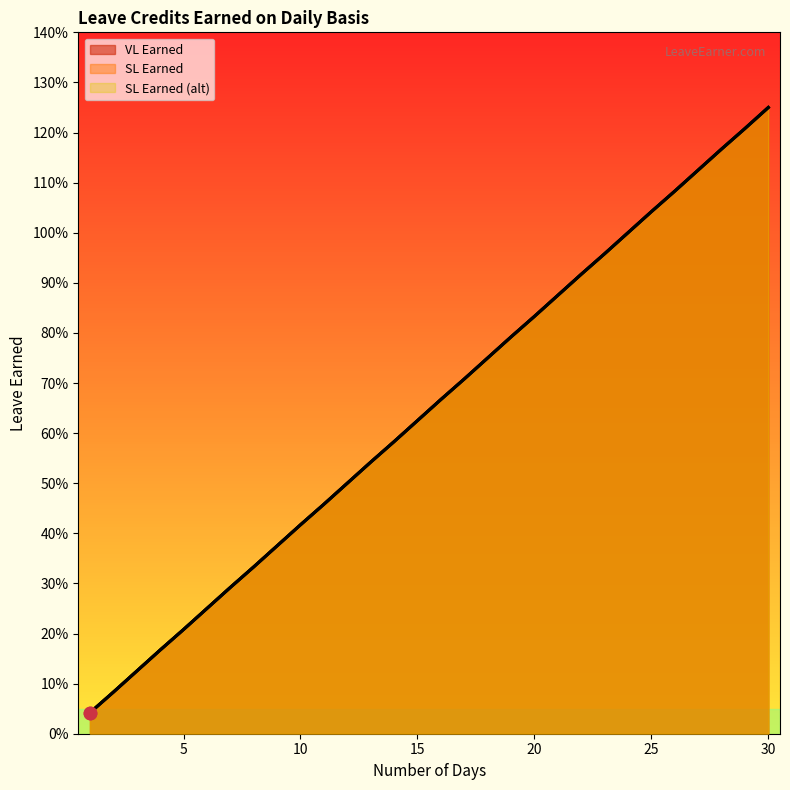

What is the total value across all series at 18?

2.2